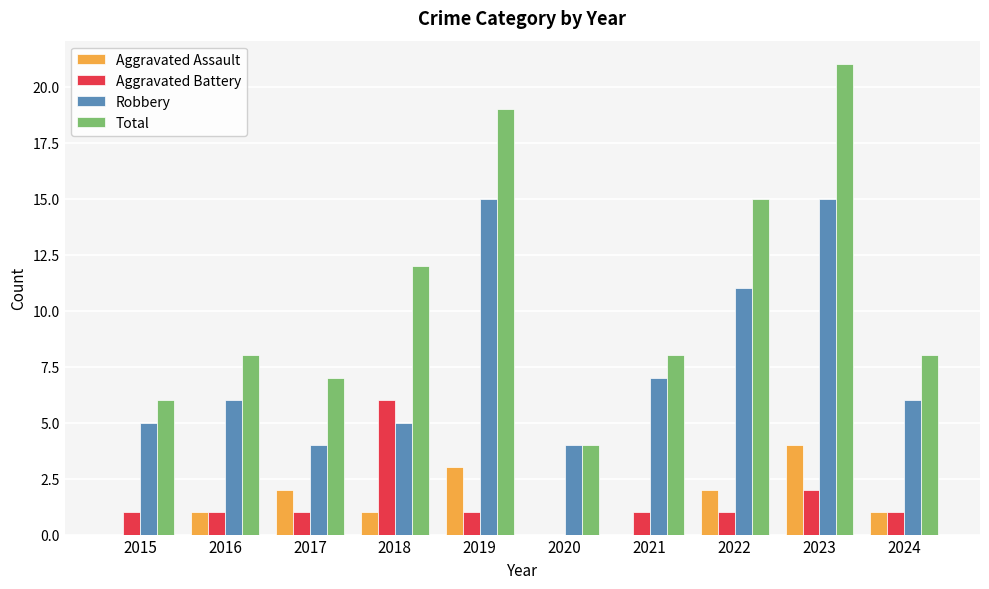

What is the greatest value displayed?

21